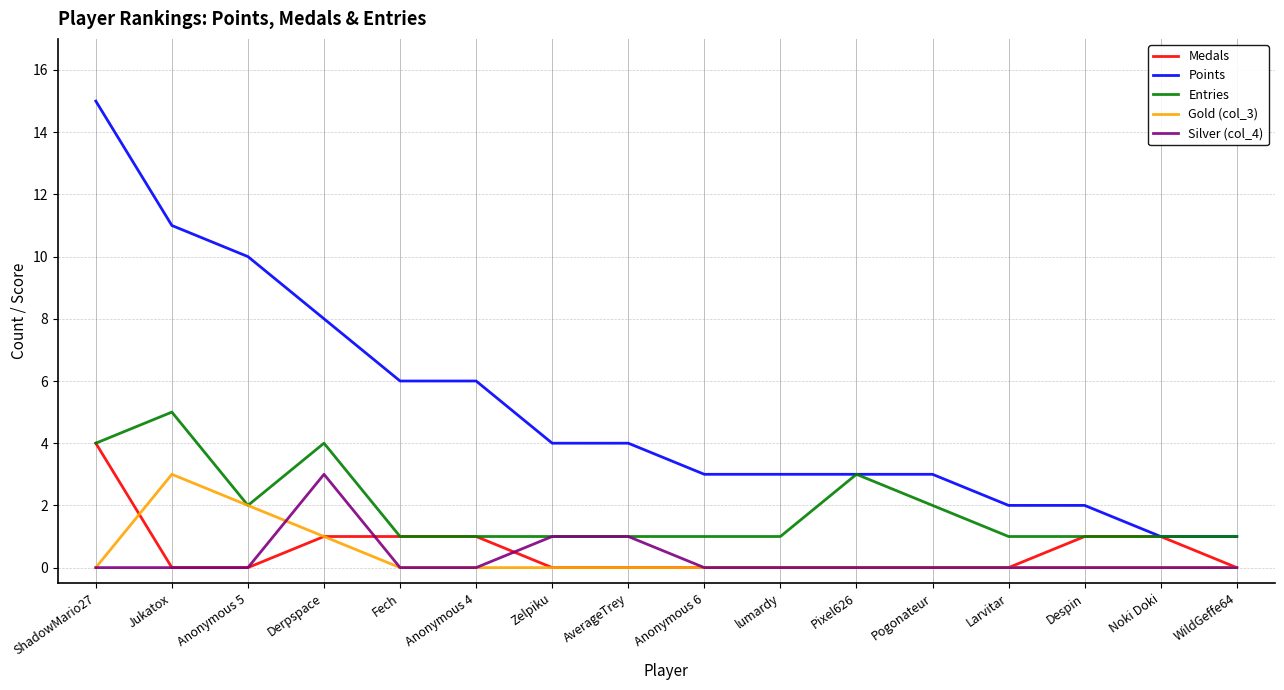

True or false: Gold (col_3) and Points cross at least once.

False